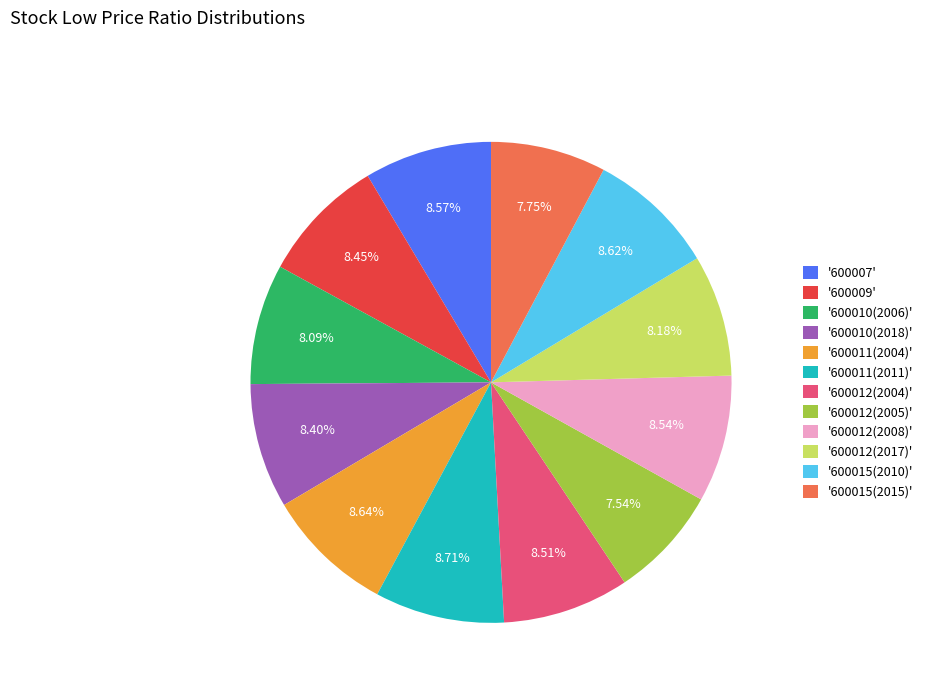

Does any single category account for the majority?

No